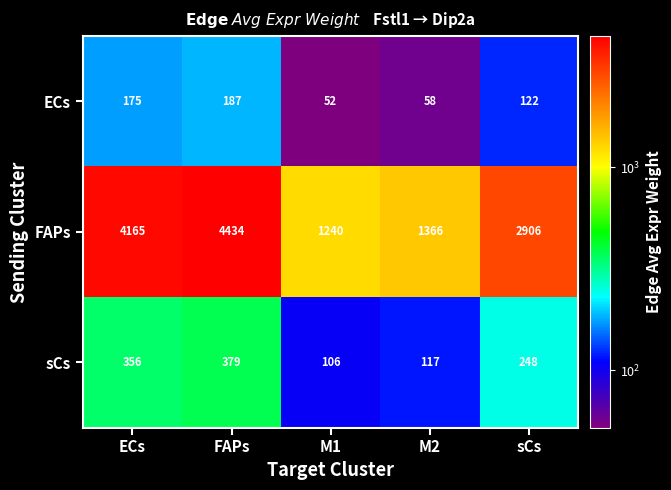

What is the sum of the sCs values at M2 and FAPs?

496